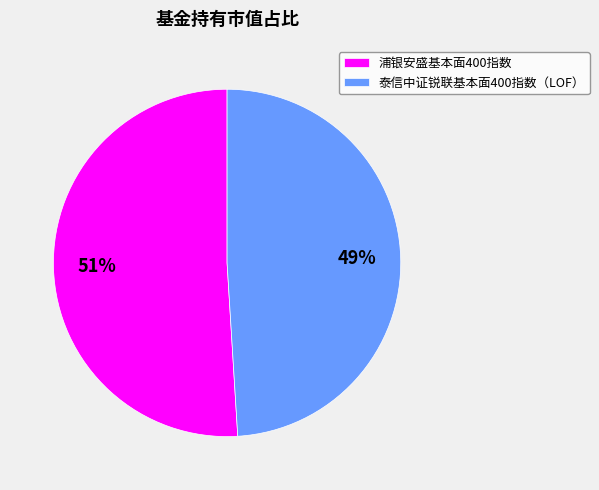

To the nearest percent, what is the combined percentage of 泰信中证锐联基本面400指数（LOF） and 浦银安盛基本面400指数?

100%